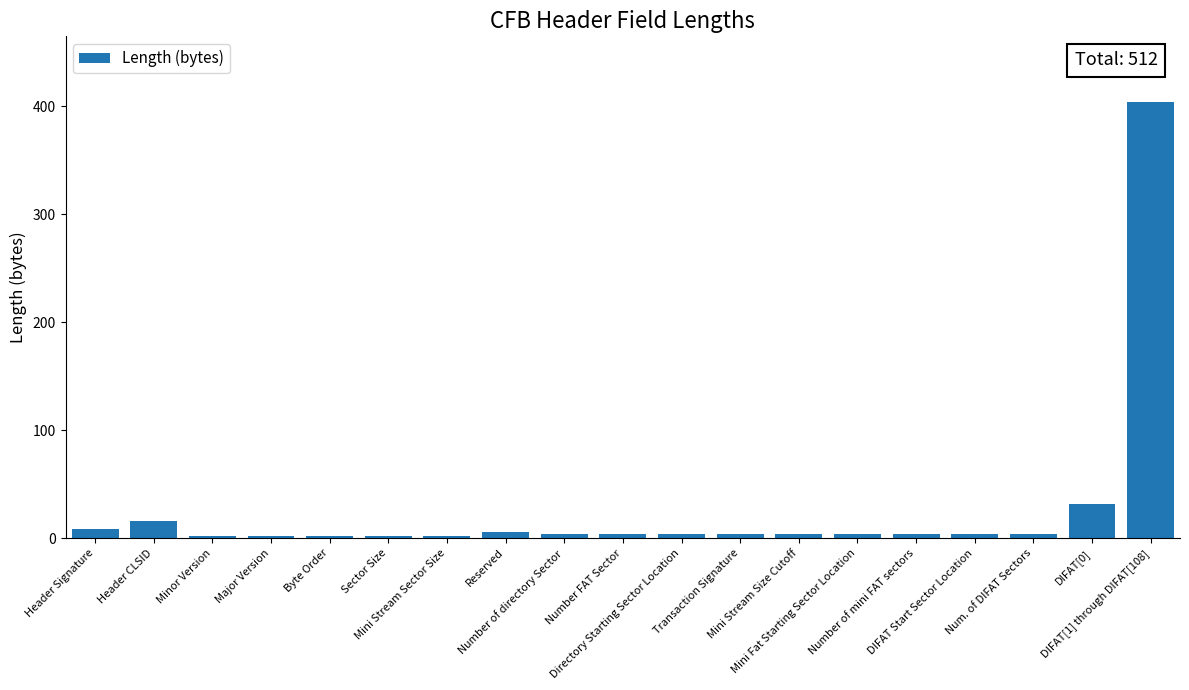

What is the sum of all values?

512